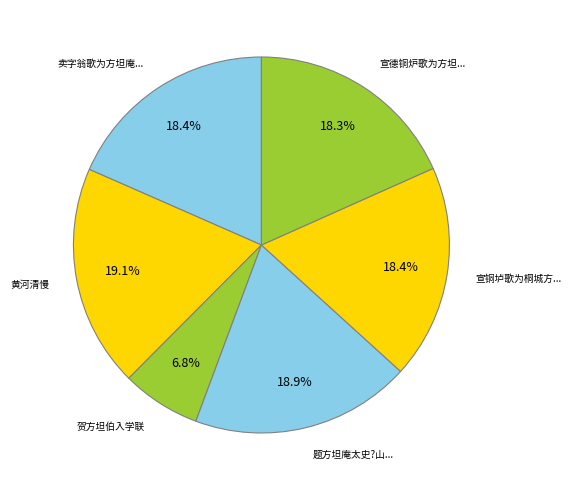

What is the smallest slice in the pie chart?

贺方坦伯入学联